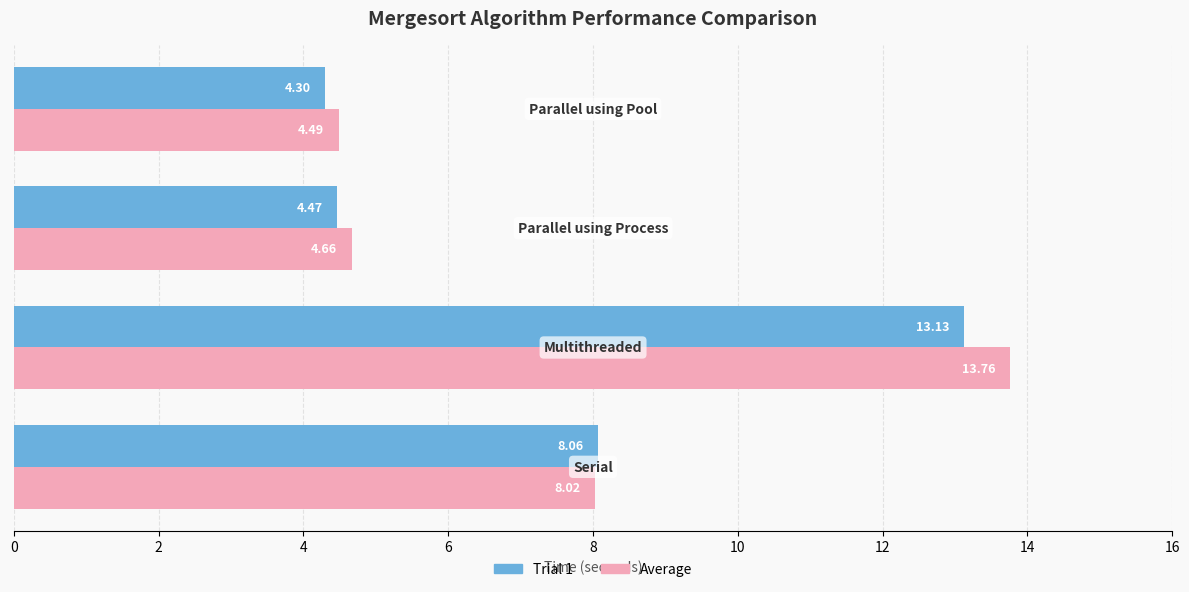

List the series in order of their overall mean, highest first.

Average, Trial 1